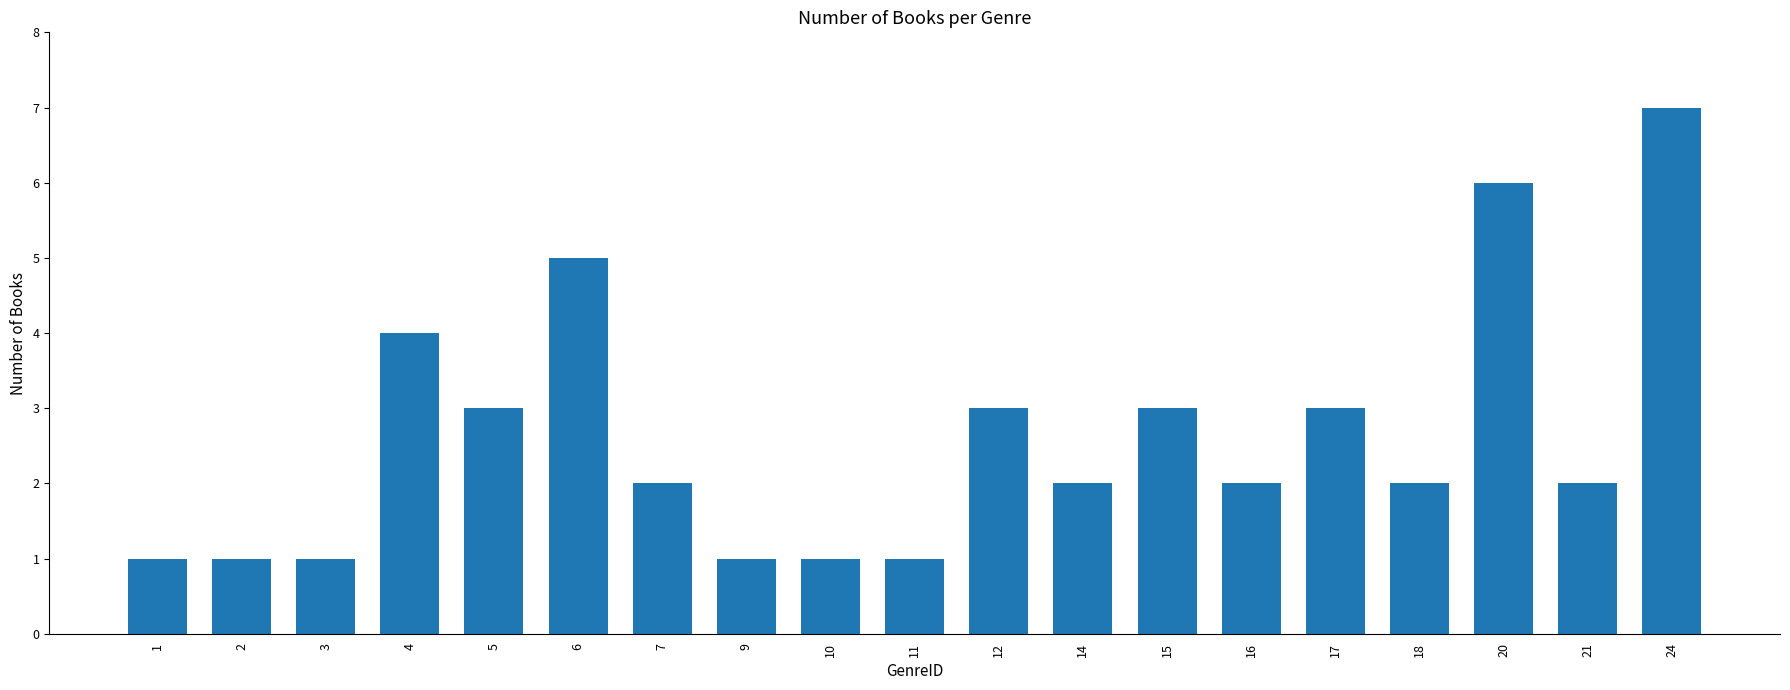

Read the value at 11.

1